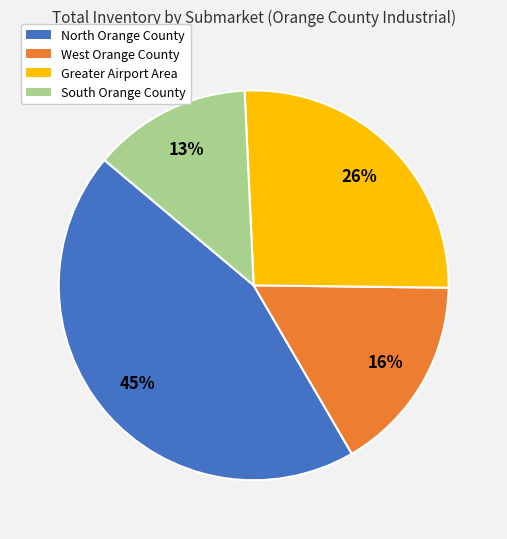

Between Greater Airport Area and South Orange County, which is larger?

Greater Airport Area